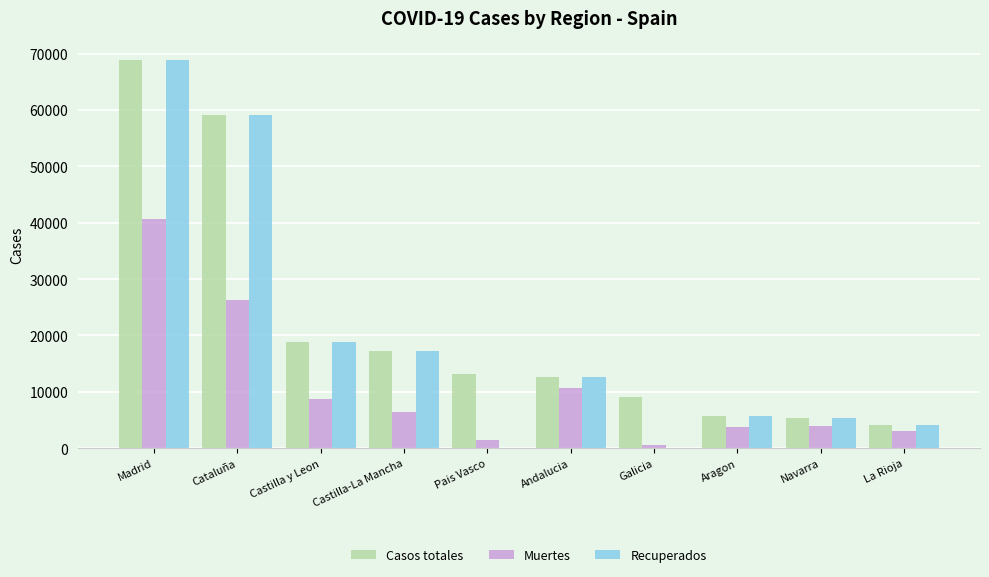

Is it true that Muertes equals 604 at Galicia?

True